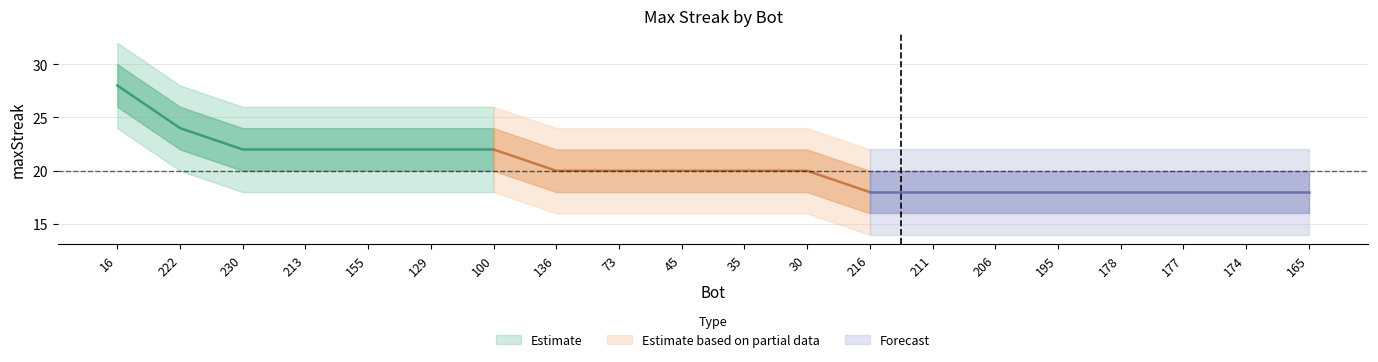

How many lower_band2 values are between 14 and 18?

18